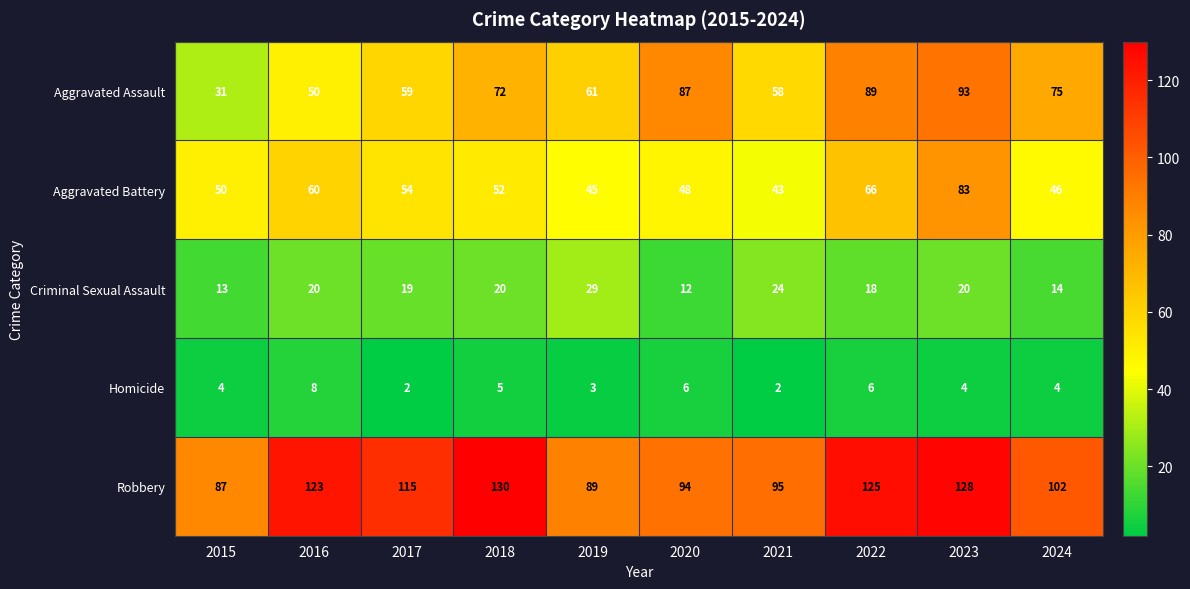

Which series has the largest total across all categories?

Robbery